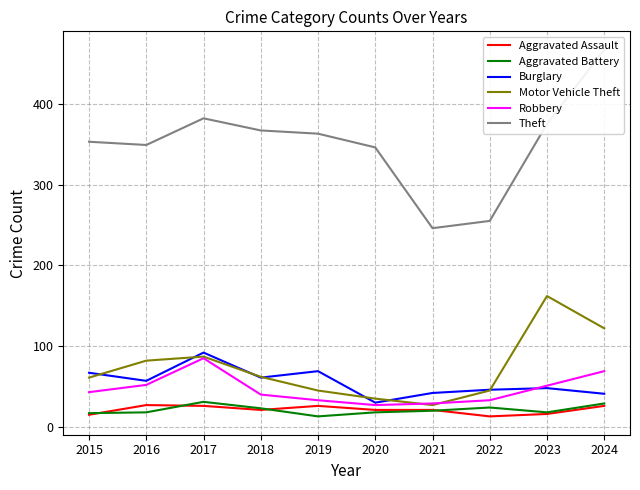

Rank the series at 2022 from highest to lowest value.

Theft, Burglary, Motor Vehicle Theft, Robbery, Aggravated Battery, Aggravated Assault